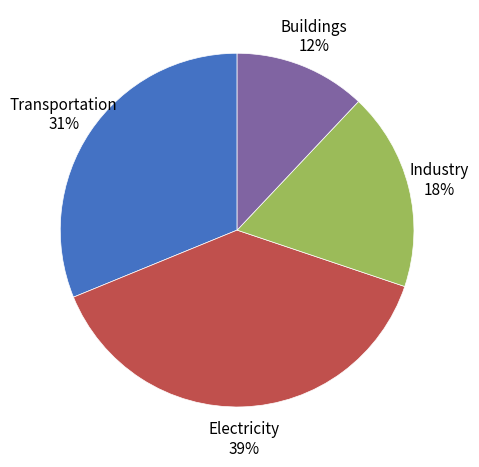

What percentage is the Buildings slice, to the nearest percent?

12%